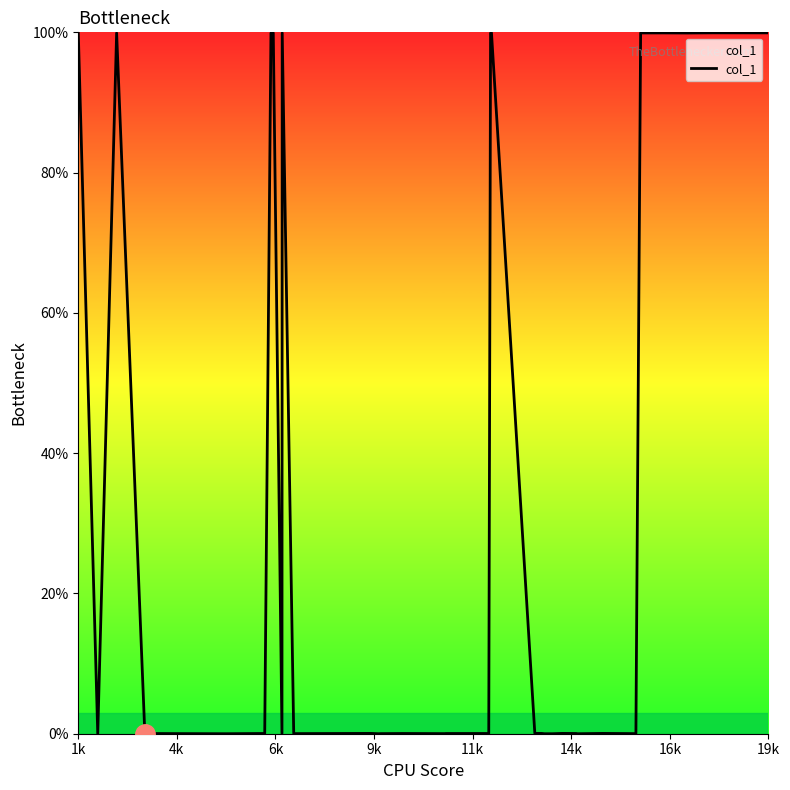

What is the difference between the maximum and minimum values?

100.0